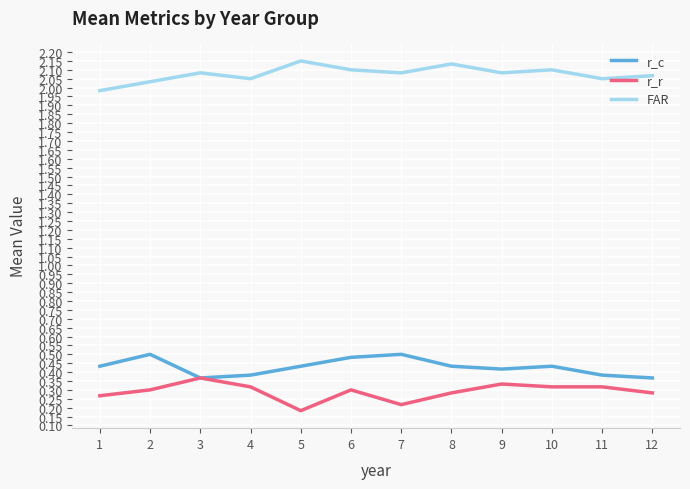

Between 2 and 4, which series saw the biggest shift?

r_c